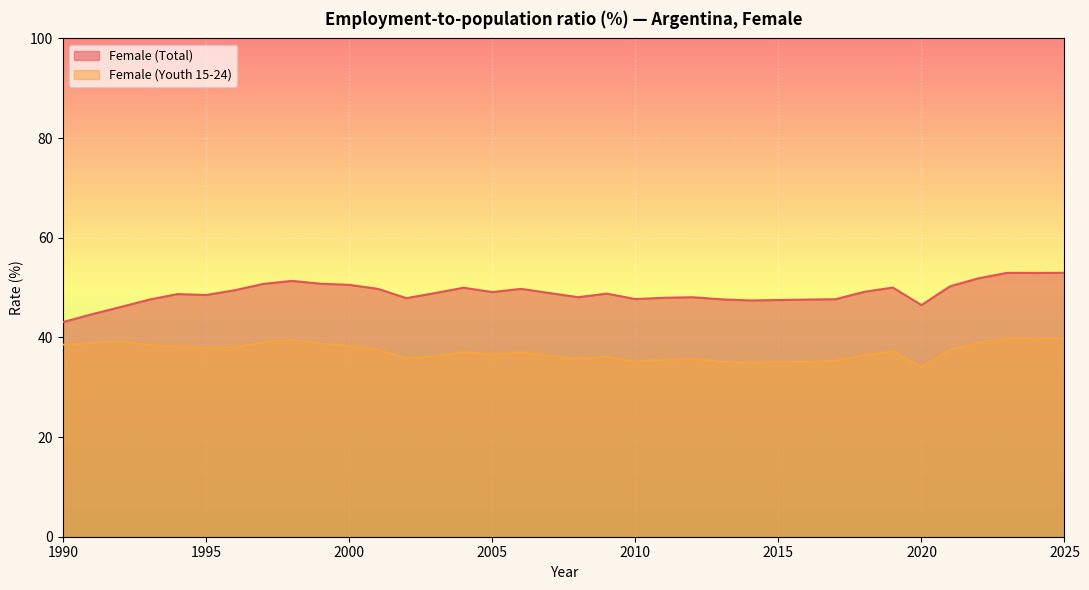

True or false: Female (Youth 15-24) and Female (Total) intersect in this chart.

False